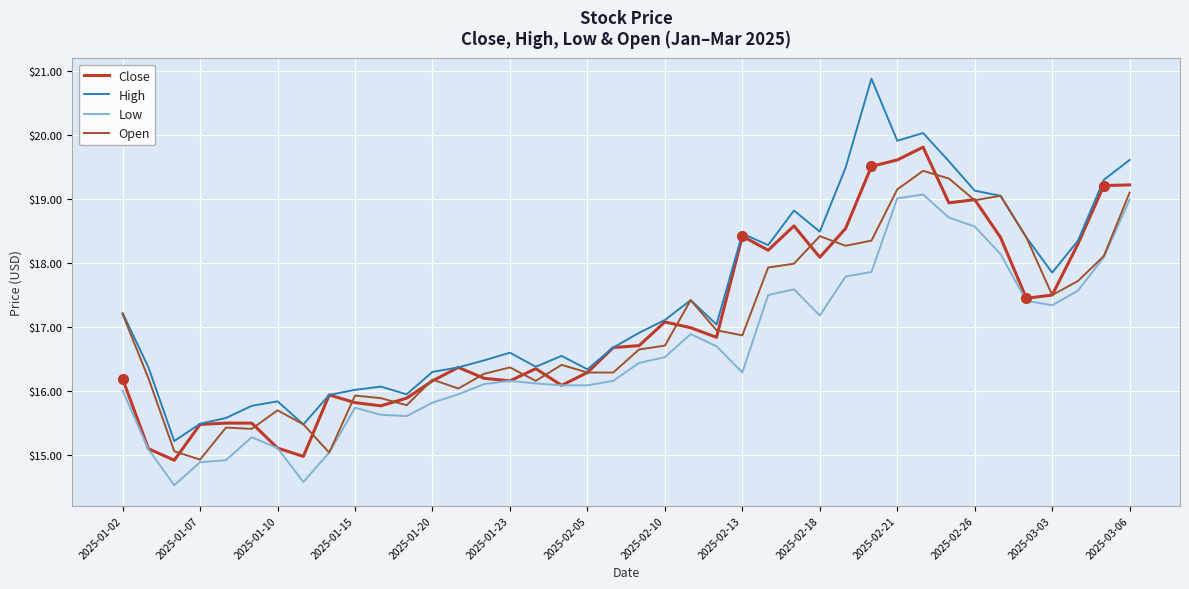

True or false: High and Low intersect in this chart.

False